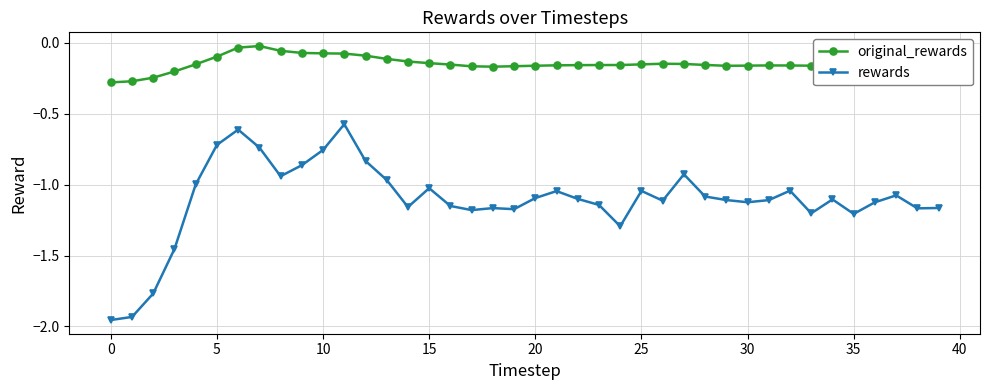

In rewards, how many points are higher than both neighbors (excluding endpoints)?

10